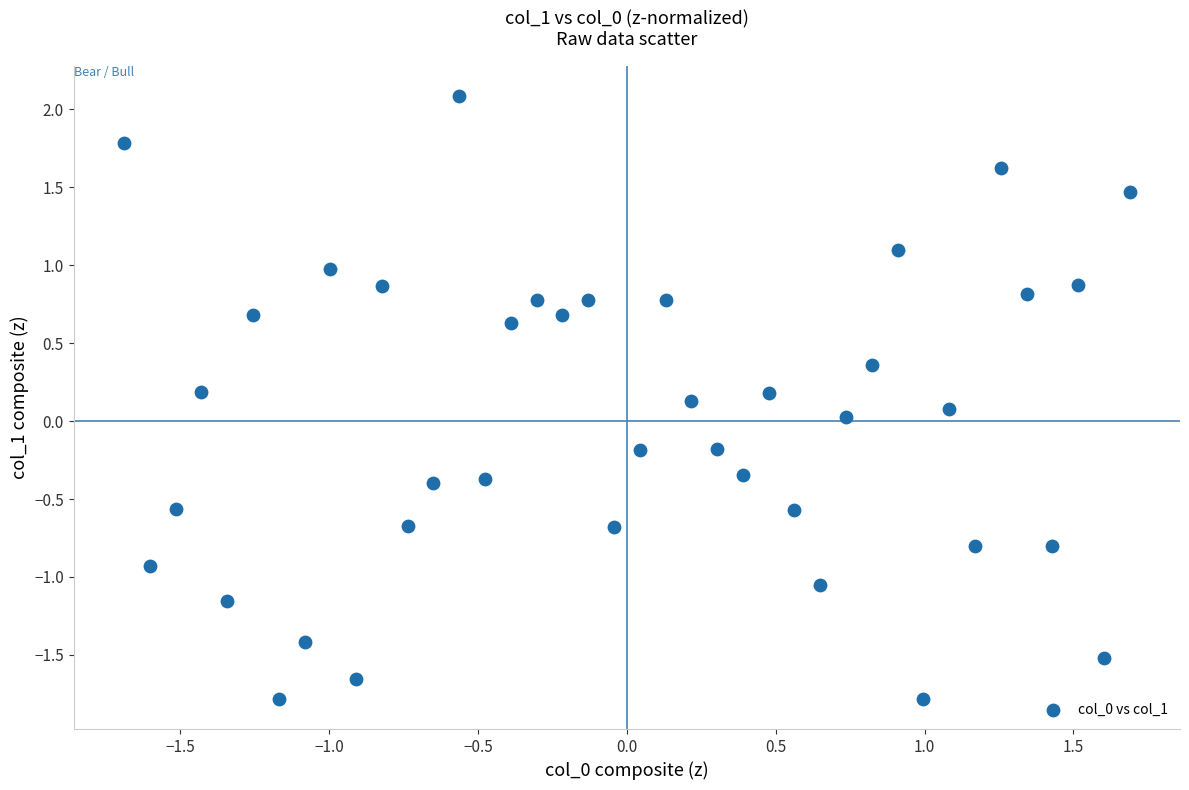

What is the range of Y values (max minus min)?

3.9